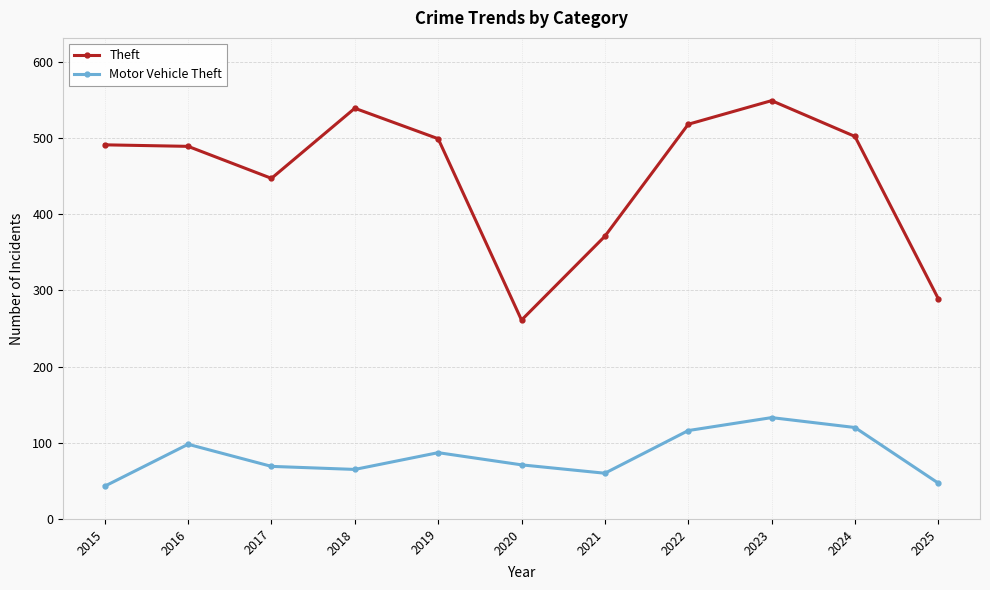

Is it true that Motor Vehicle Theft equals 133 at 2023?

True